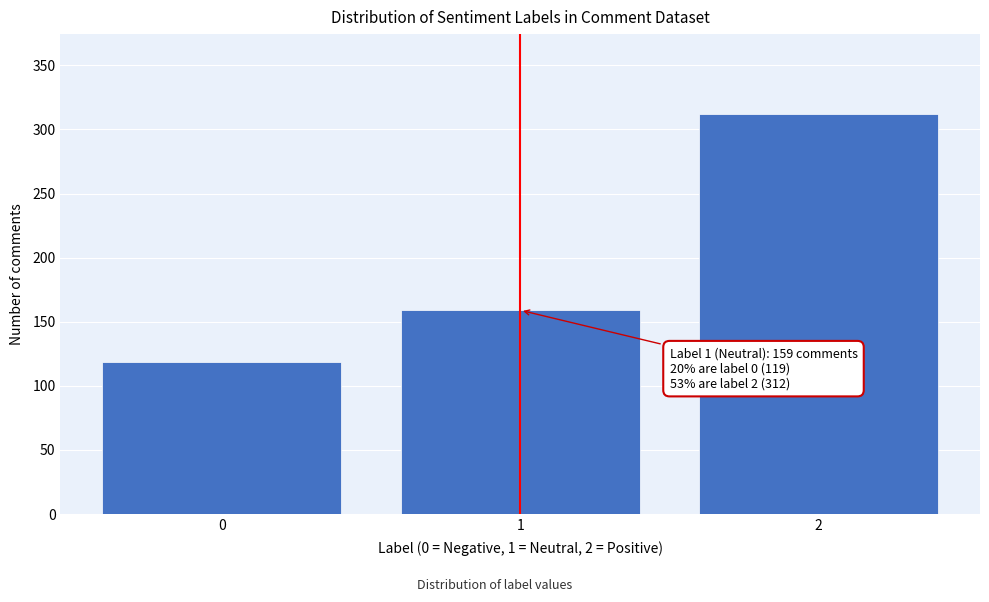

Reading right to left, list all the values displayed in this chart.

2=312	1=159	0=119